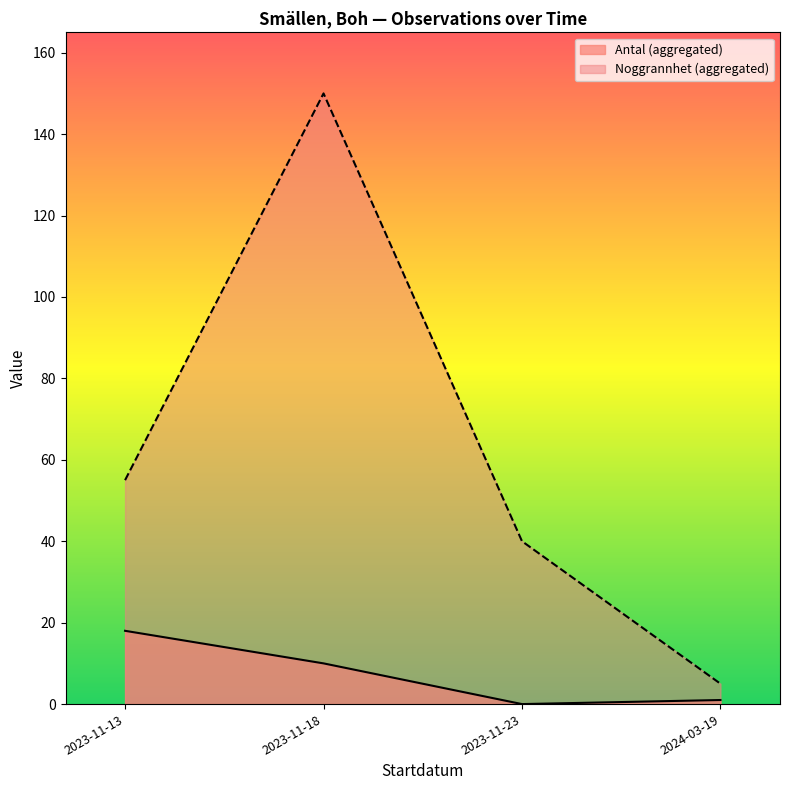

Rank the series by their maximum value, from lowest to highest.

Antal (aggregated), Noggrannhet (aggregated)